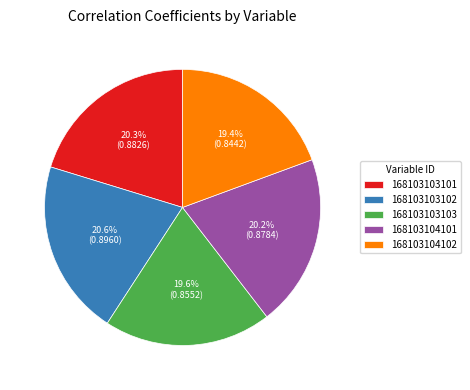

What percentage is the 168103103102 slice, to the nearest percent?

21%